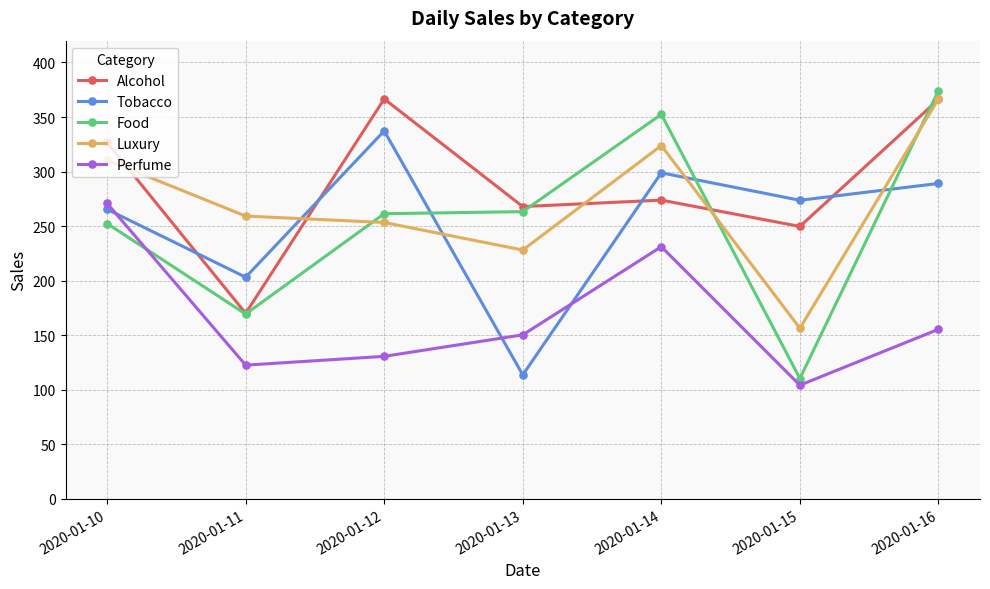

True or false: Tobacco and Alcohol cross at least once.

True